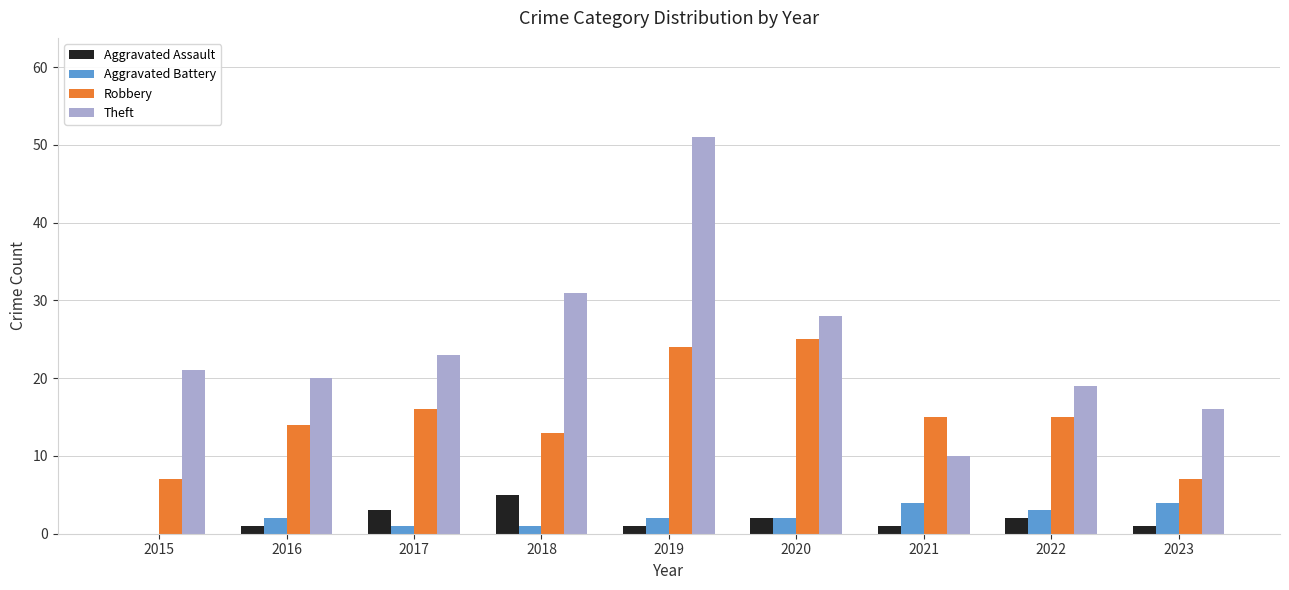

Does the chart contain stacked bars?

No